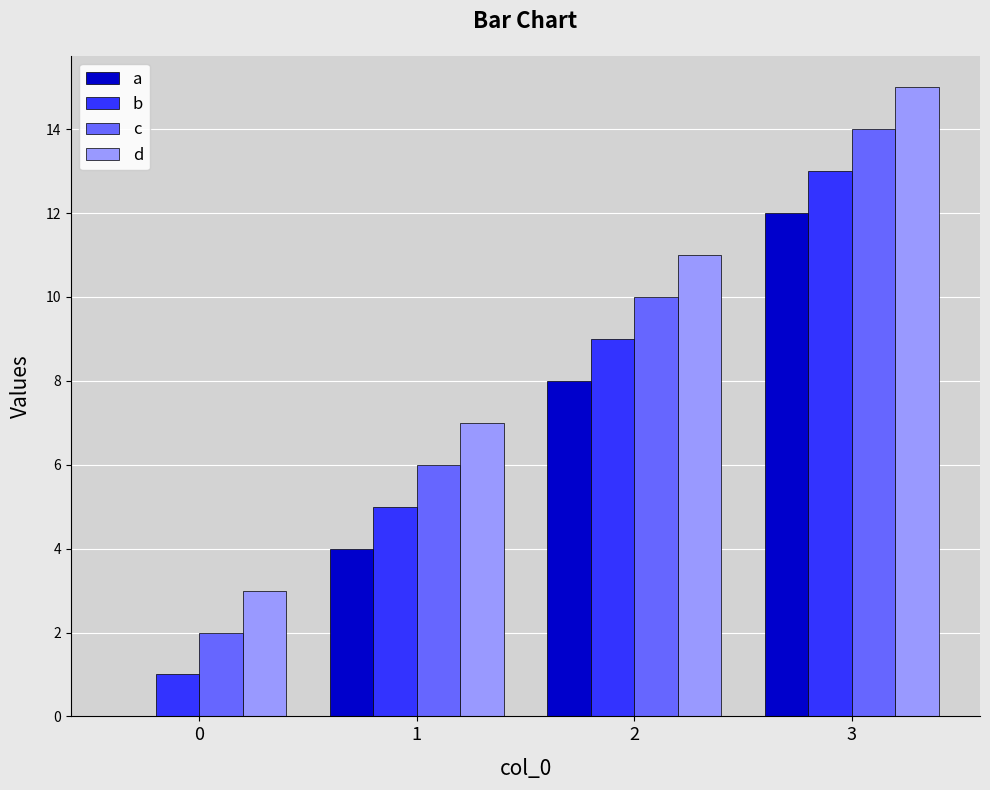

Are the bars horizontal?

No